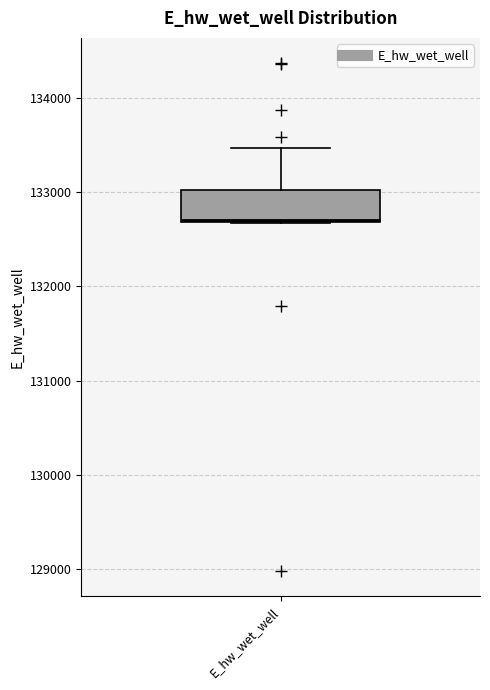

Read this box plot against the y-axis: the position of the median line, the range covered by the box, and the ends of both whiskers. The values are not printed on the chart, so give them approximately, as read against the axis.

median 132700, box 132700 to 133000, whiskers 132700 to 133500